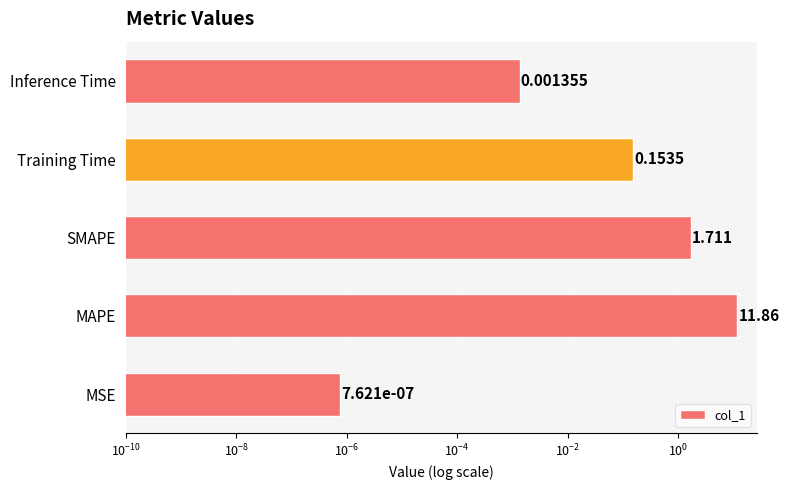

Does the chart contain any negative values?

No